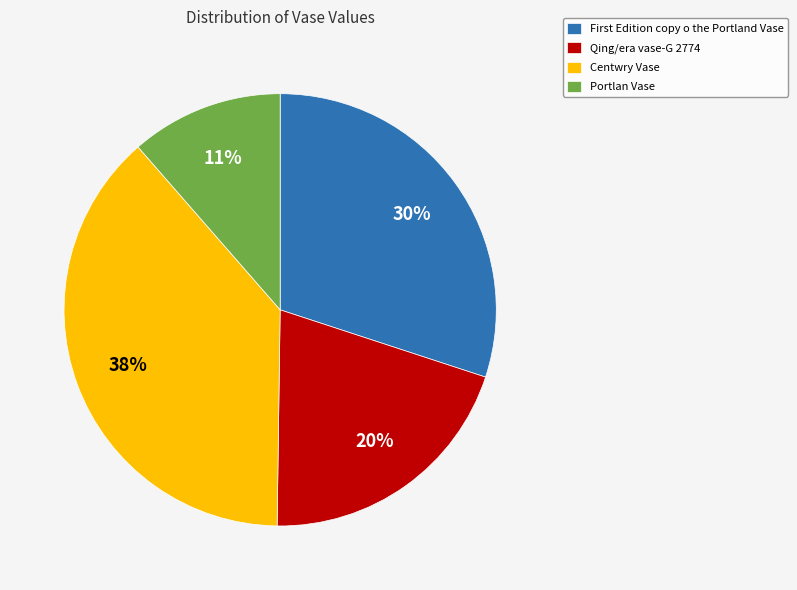

Is there a majority slice in this chart?

No